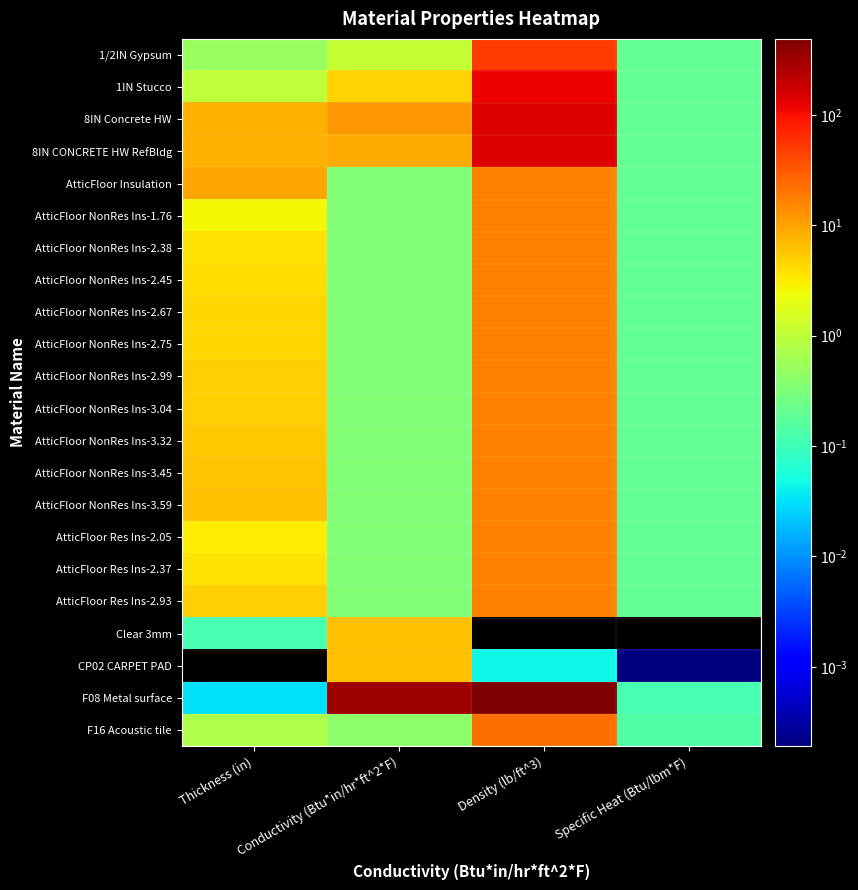

What value does the AtticFloor NonRes Ins-2.67 series have at Density (lb/ft^3)?

16.5